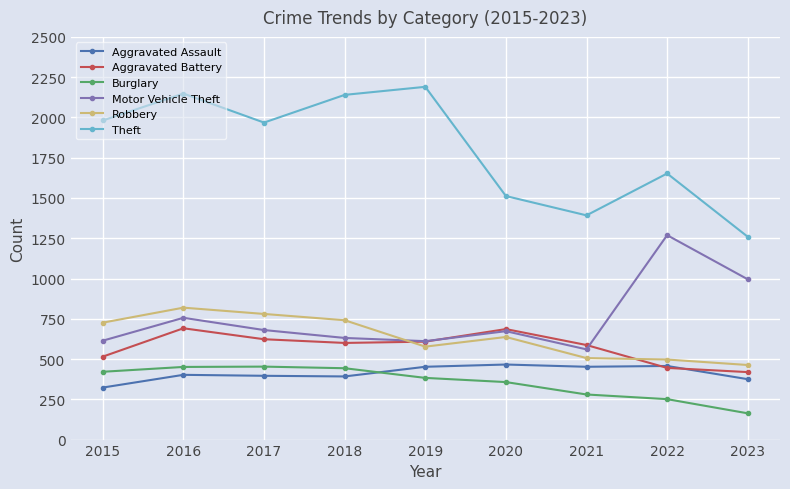

At how many categories does at least one series exceed 323?

9